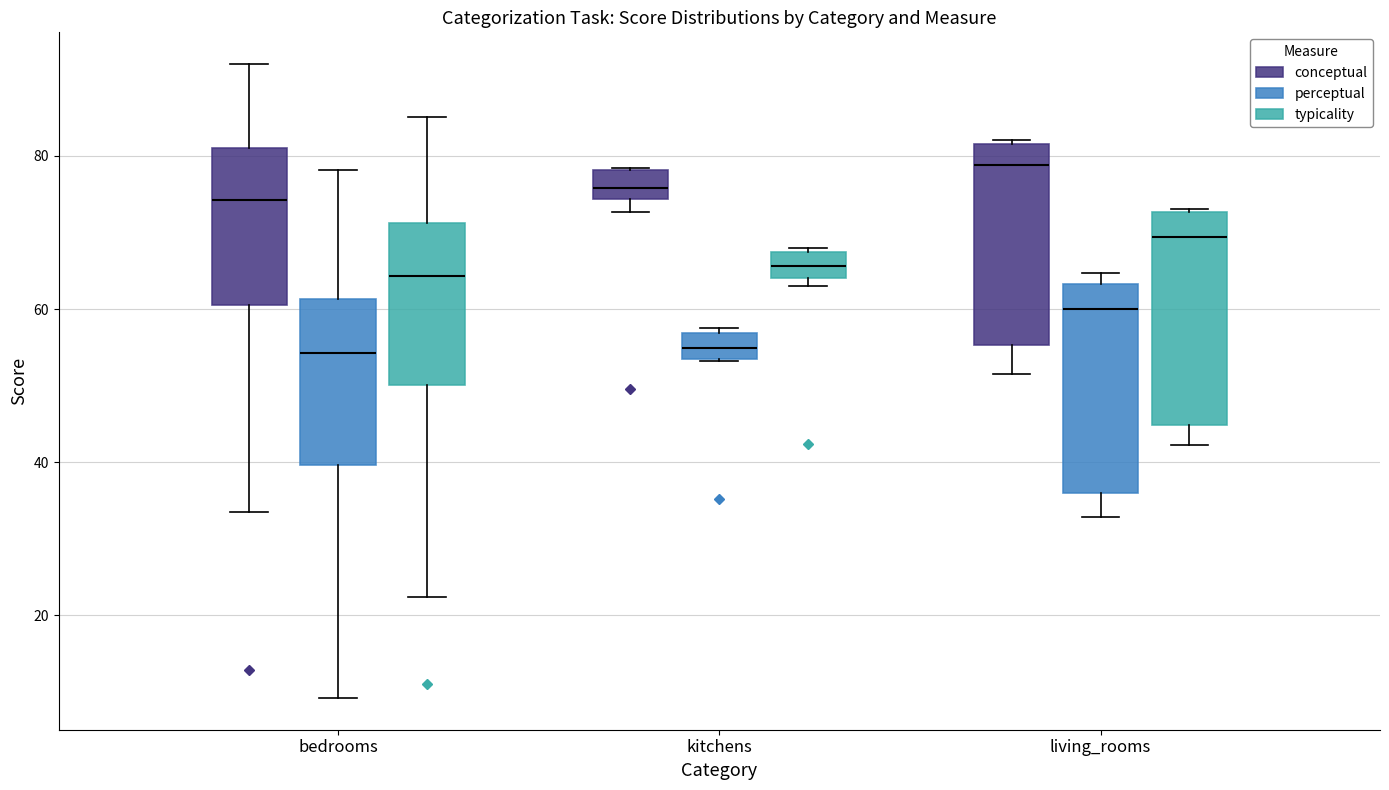

Where does the median line of the box for living_rooms (typicality) sit on the y-axis? The values are not printed on the chart, so give them approximately, as read against the axis.

70